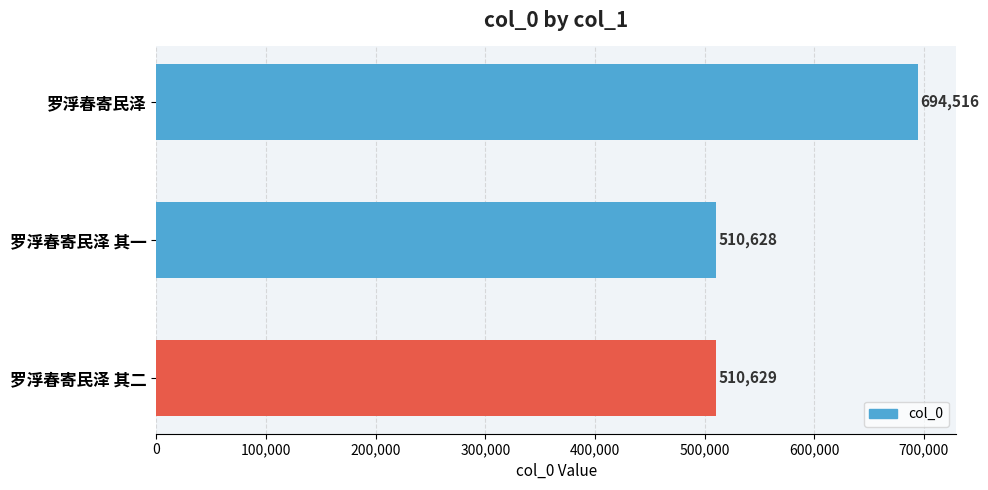

The chart shows a value of 510628 at 罗浮春寄民泽 其一. True or false?

True